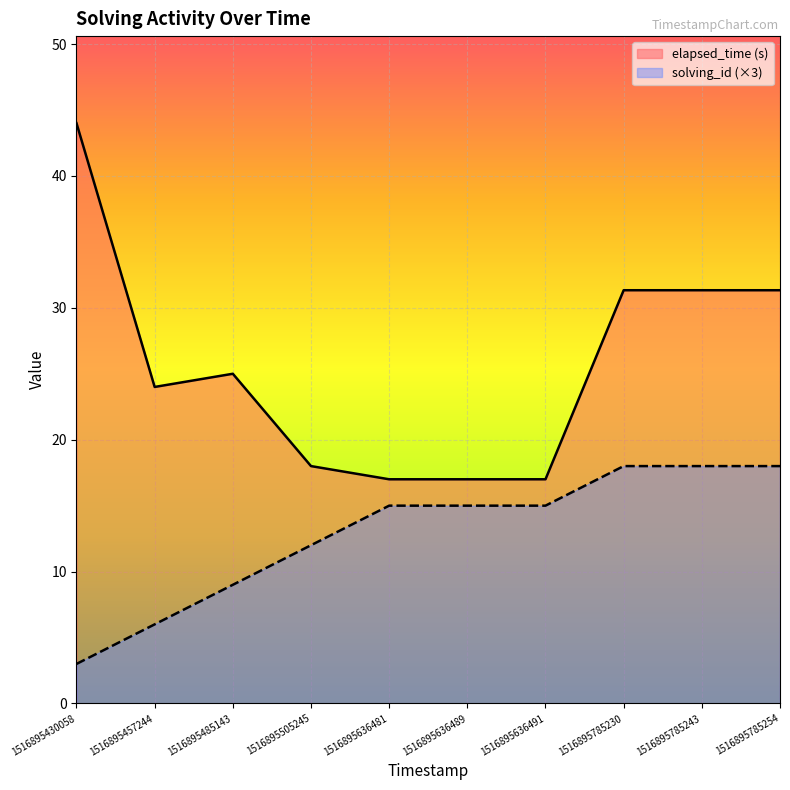

At which label is solving_id closest to 10?

1516895485143